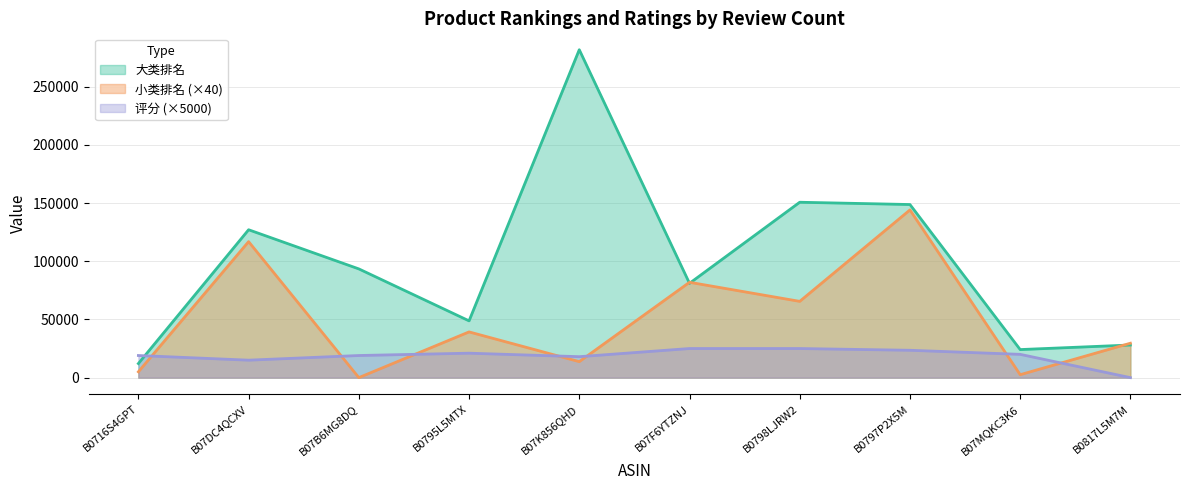

The 大类排名 series shows 212431 at B0798LJRW2. True or false?

False